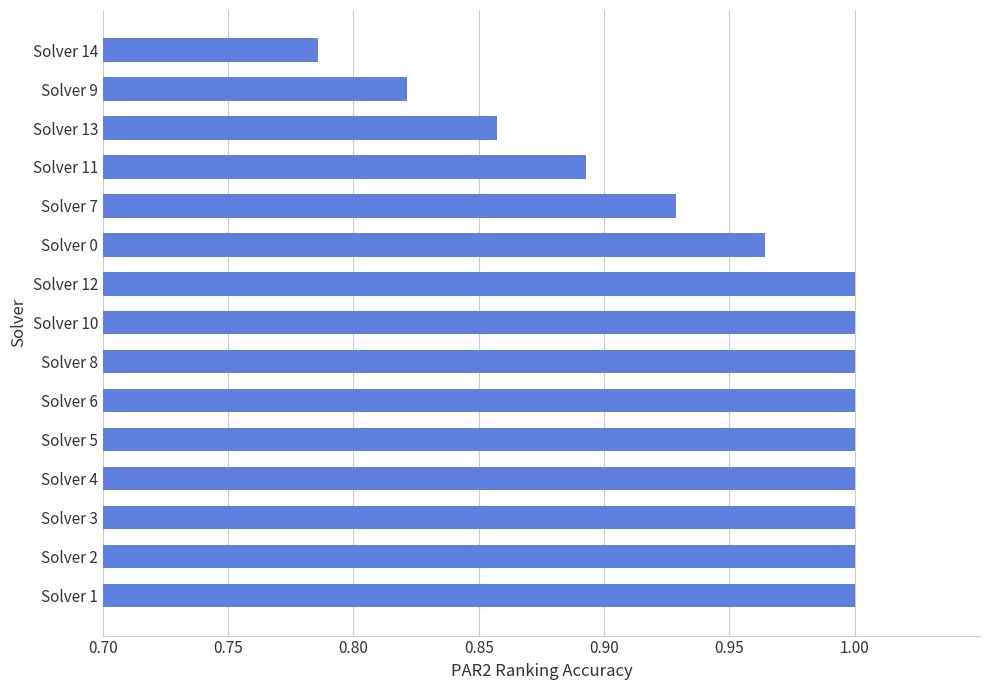

Which category has the lowest value across all series?

Solver 14